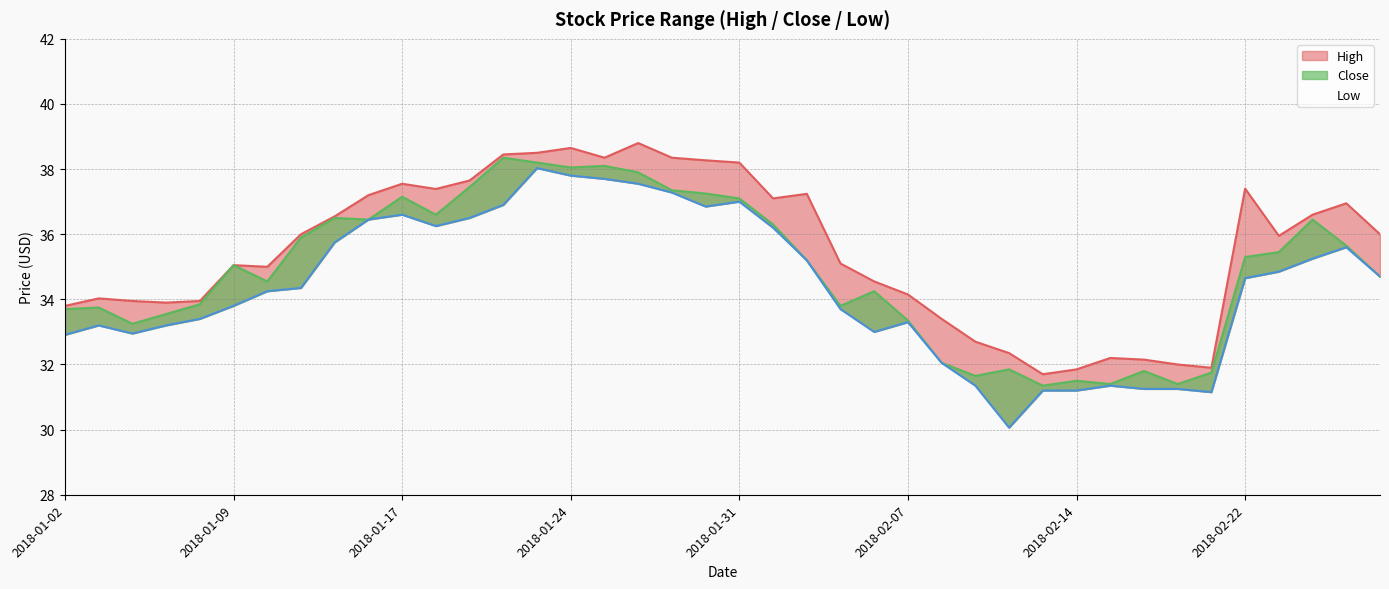

Count the number of data series in this chart.

3